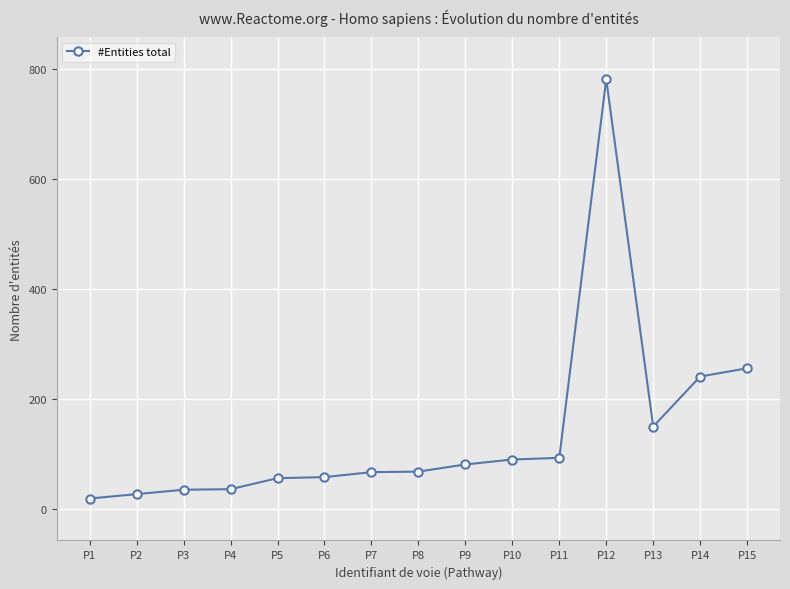

Which has a higher value, P11 or P5?

P11